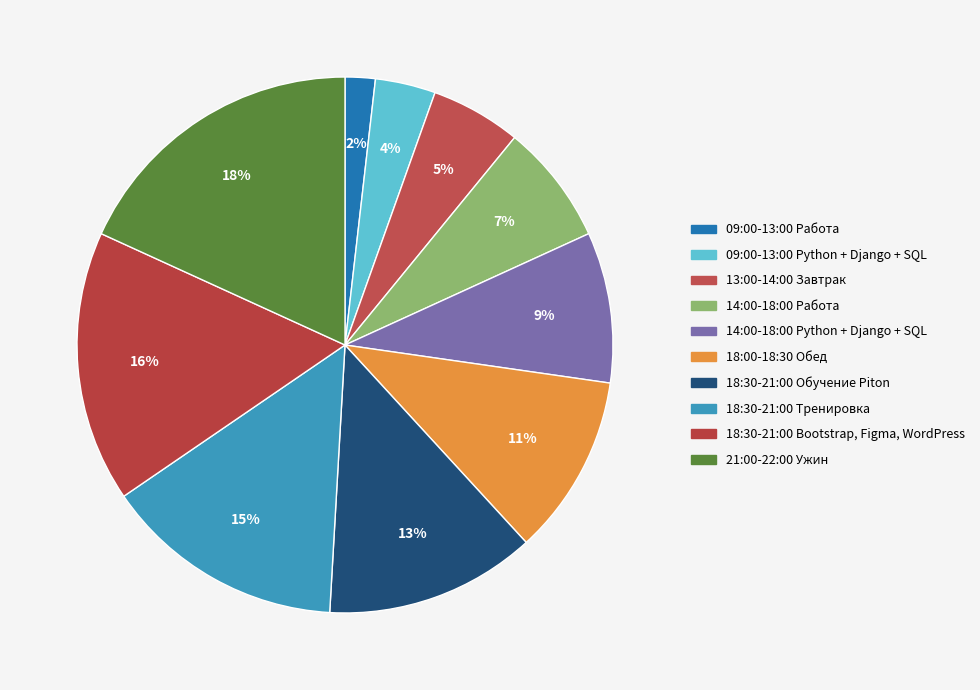

How many slices are in this pie chart?

10